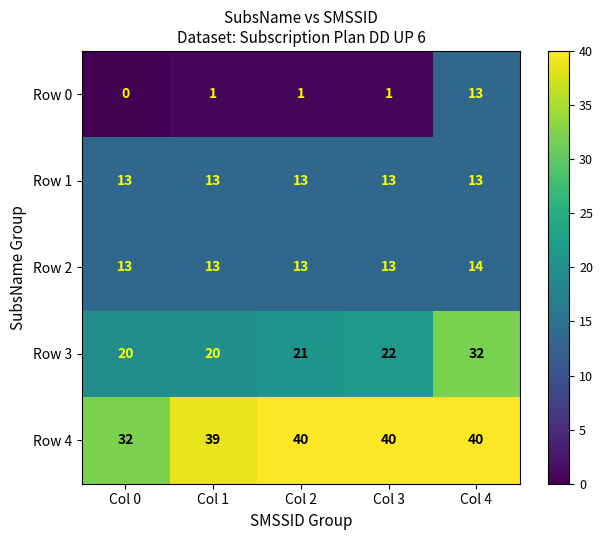

Which series has the largest total across all categories?

Row 4